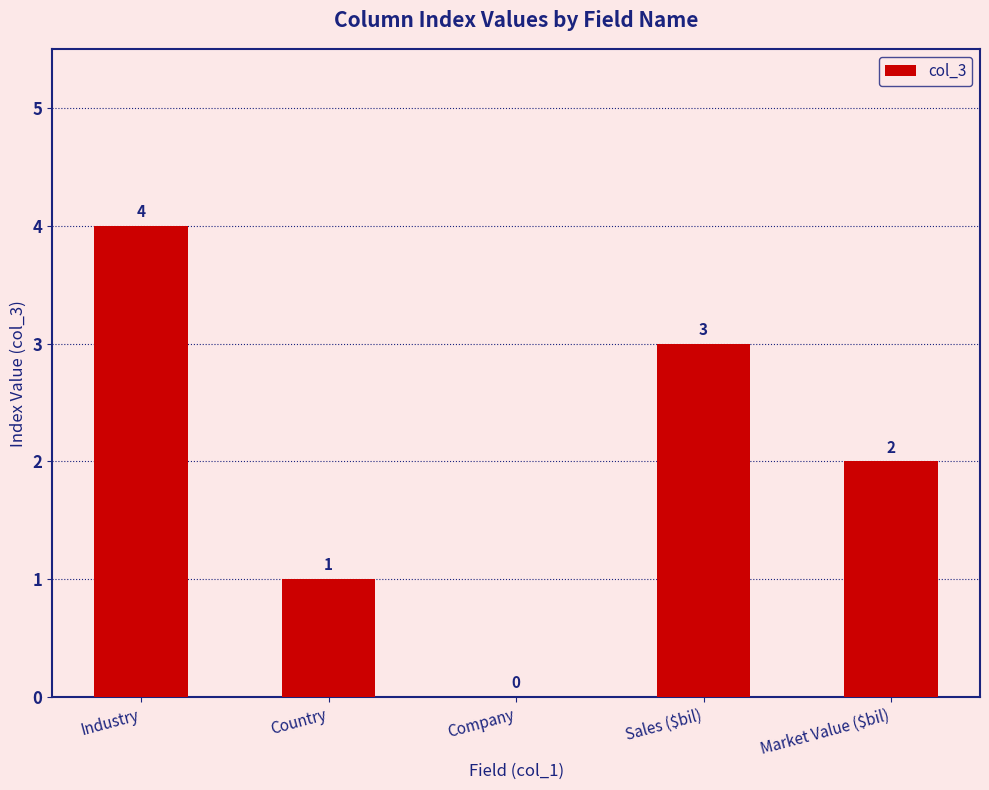

What is the sum of all values?

10